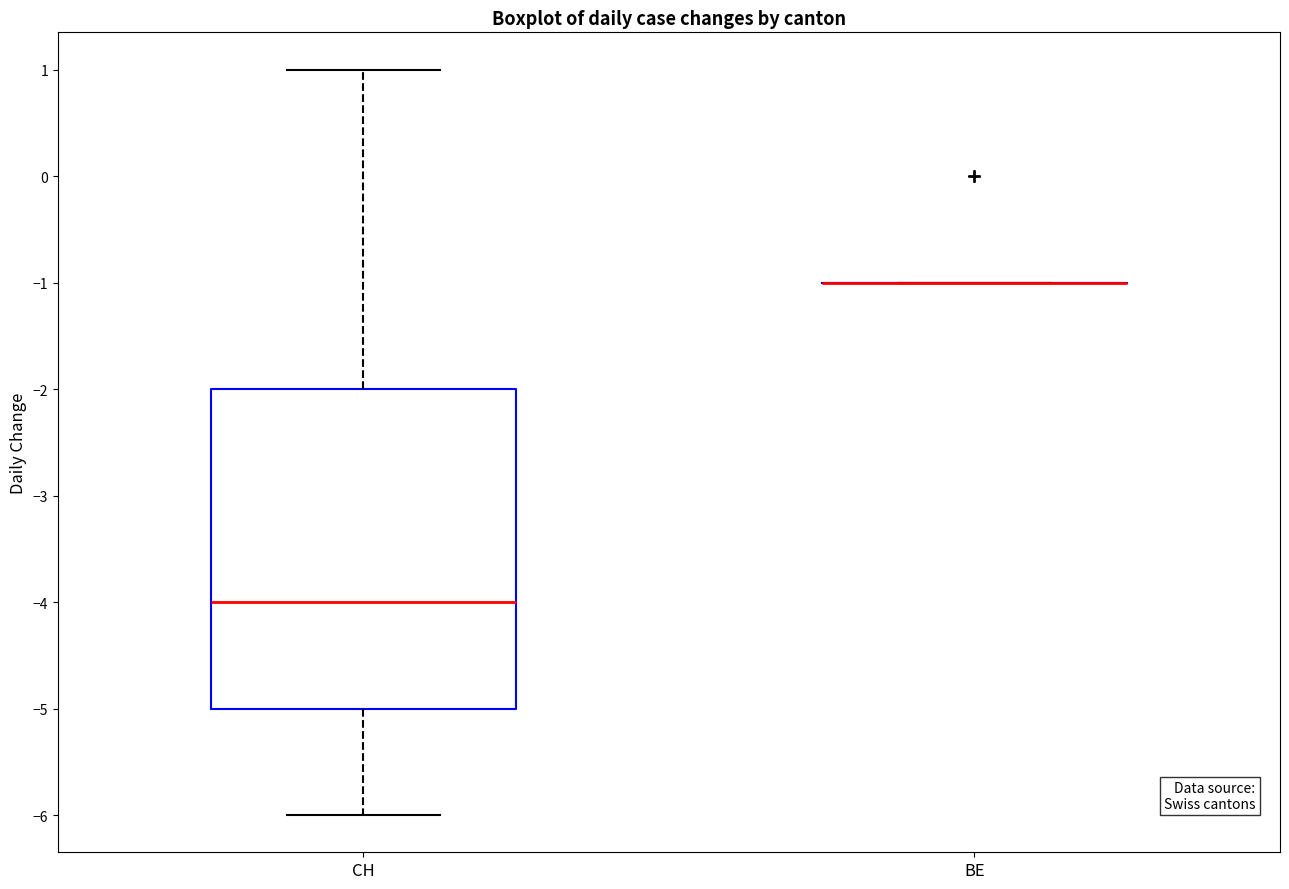

Comparing the boxes themselves (not the whiskers), which one is the tallest?

CH